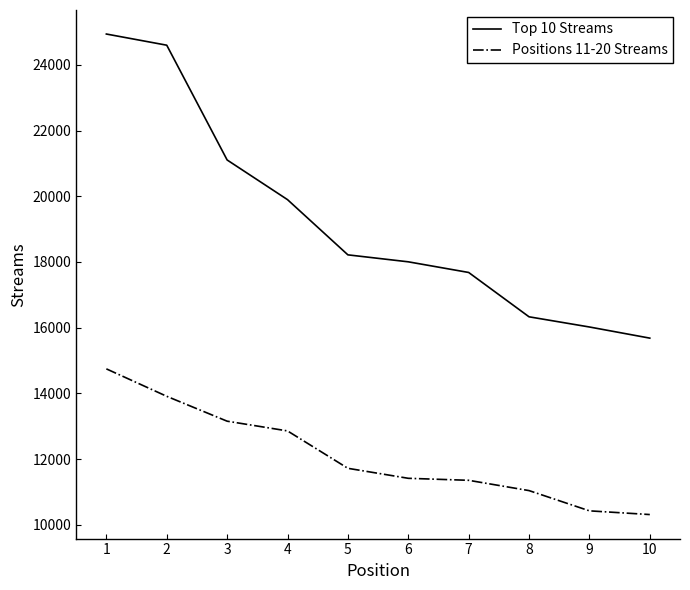

Which series has the largest range (max minus min)?

Top 10 Streams